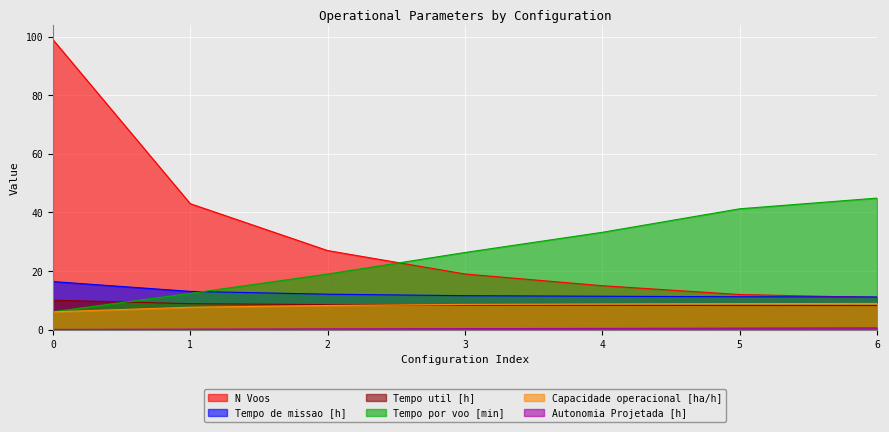

At how many categories does at least one series exceed 80?

1